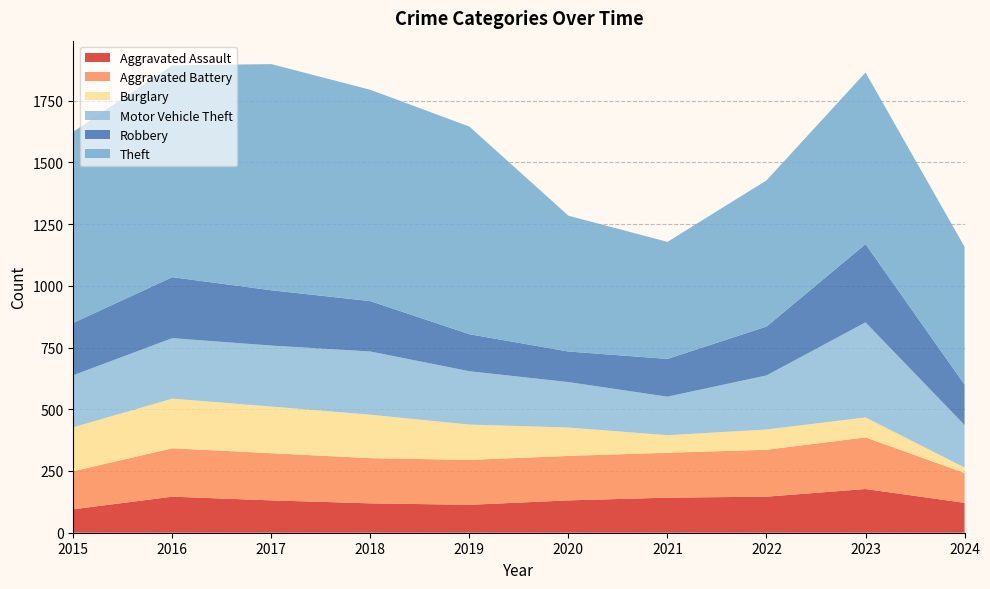

Reading right to left, extract all data points from this chart.

Aggravated Assault: 121	177	146	142	131	113	119	131	146	95
Aggravated Battery: 121	209	190	182	180	182	183	191	196	154
Burglary: 22	81	82	71	115	143	176	189	201	178
Motor Vehicle Theft: 172	385	219	156	184	216	256	247	245	211
Robbery: 164	317	198	153	124	150	204	224	247	212
Theft: 558	695	592	474	550	841	856	916	858	774